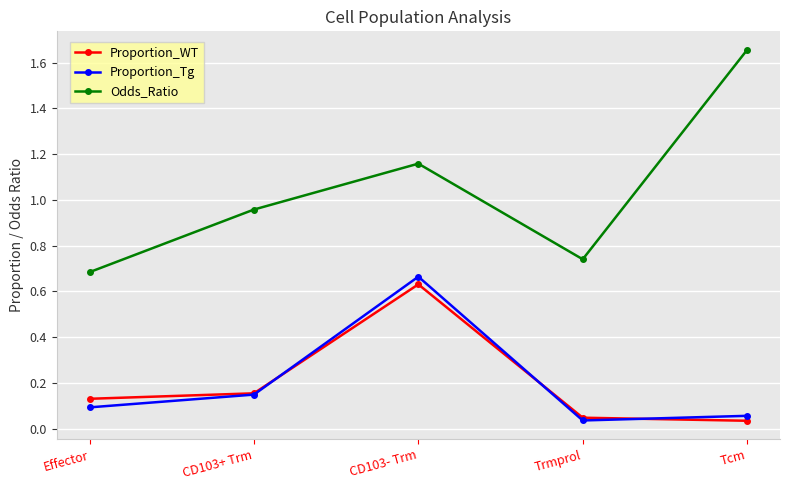

True or false: Proportion_Tg and Odds_Ratio intersect in this chart.

False